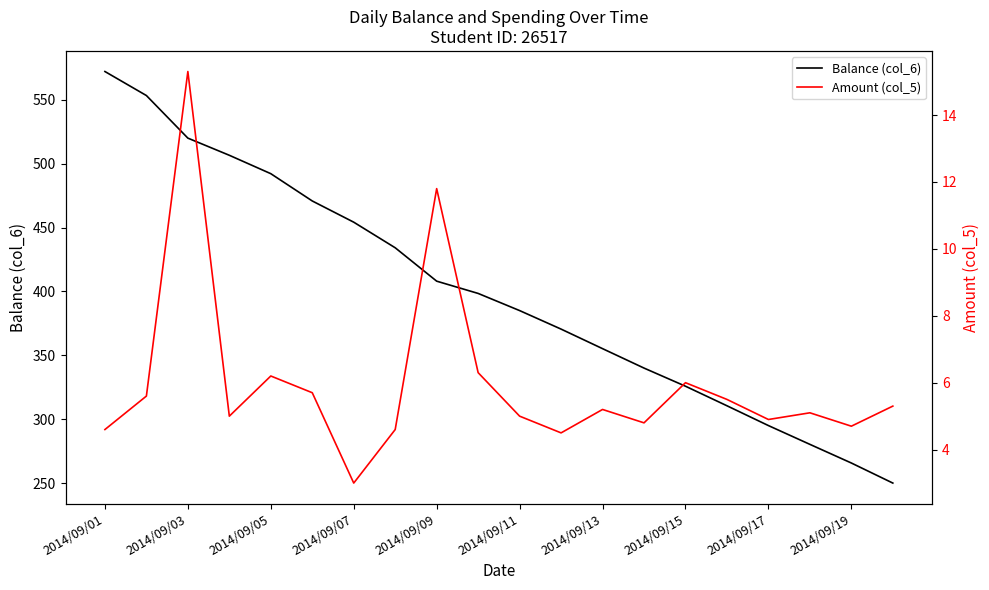

True or false: Amount (col_5) and Balance (col_6) cross at least once.

False